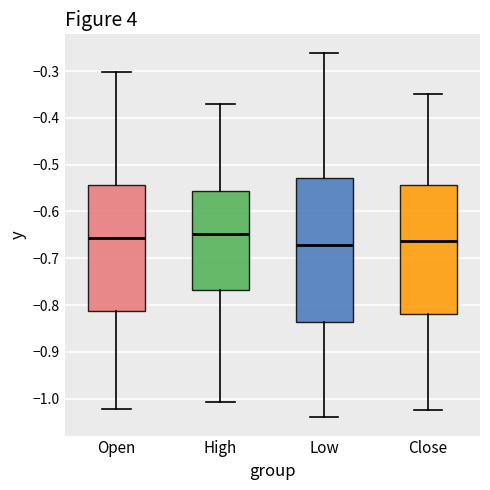

Which box is the tallest, from its lower edge to its upper edge?

Low